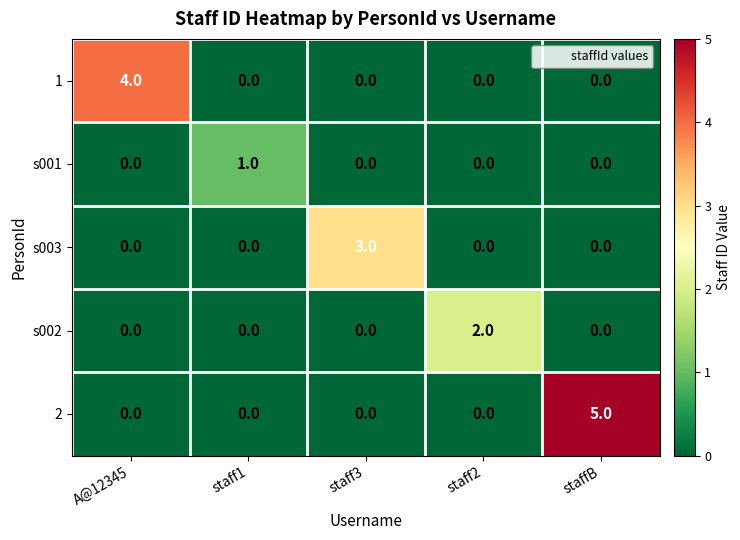

Reading right to left, extract all data points from this chart.

1: staffB=0	staff2=0	staff3=0	staff1=0	A@12345=4
s001: staffB=0	staff2=0	staff3=0	staff1=1	A@12345=0
s003: staffB=0	staff2=0	staff3=3	staff1=0	A@12345=0
s002: staffB=0	staff2=2	staff3=0	staff1=0	A@12345=0
2: staffB=5	staff2=0	staff3=0	staff1=0	A@12345=0